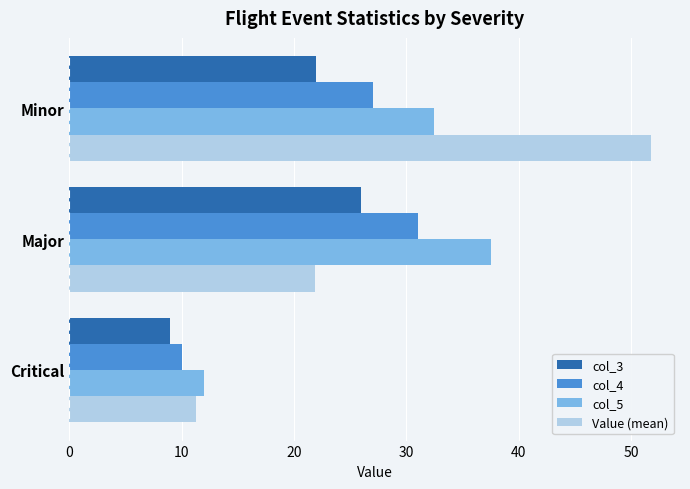

At which category does the chart reach its peak across all series?

Minor